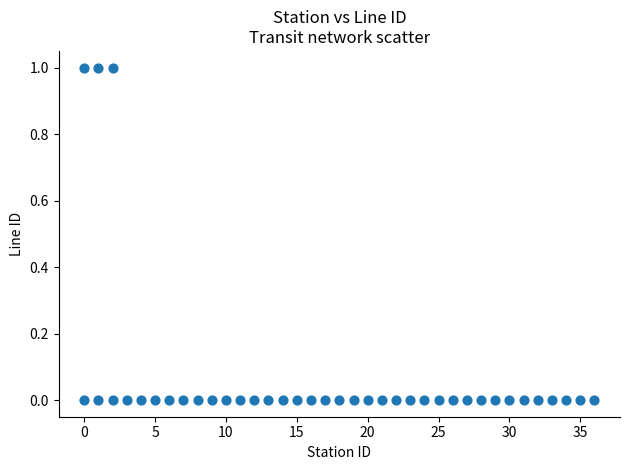

What is the range of X values (max minus min)?

36